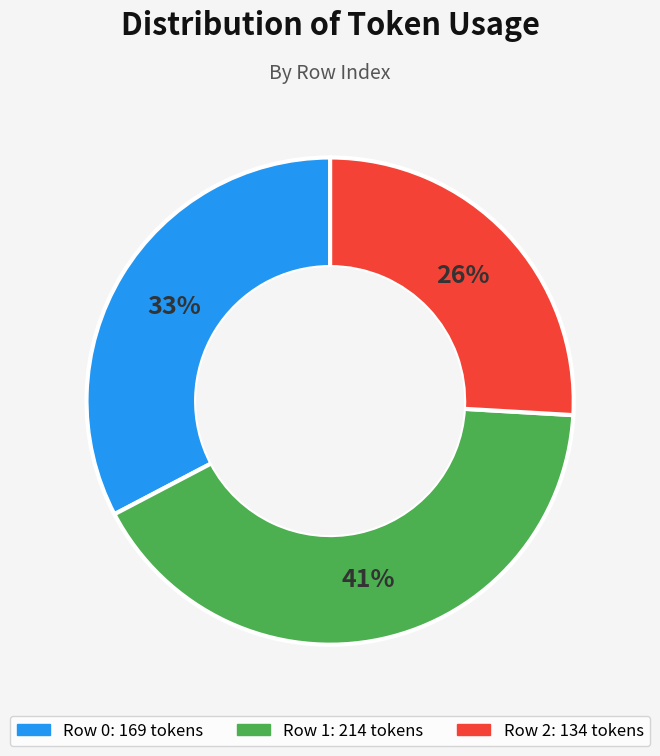

Which slice is the smallest?

Row 2